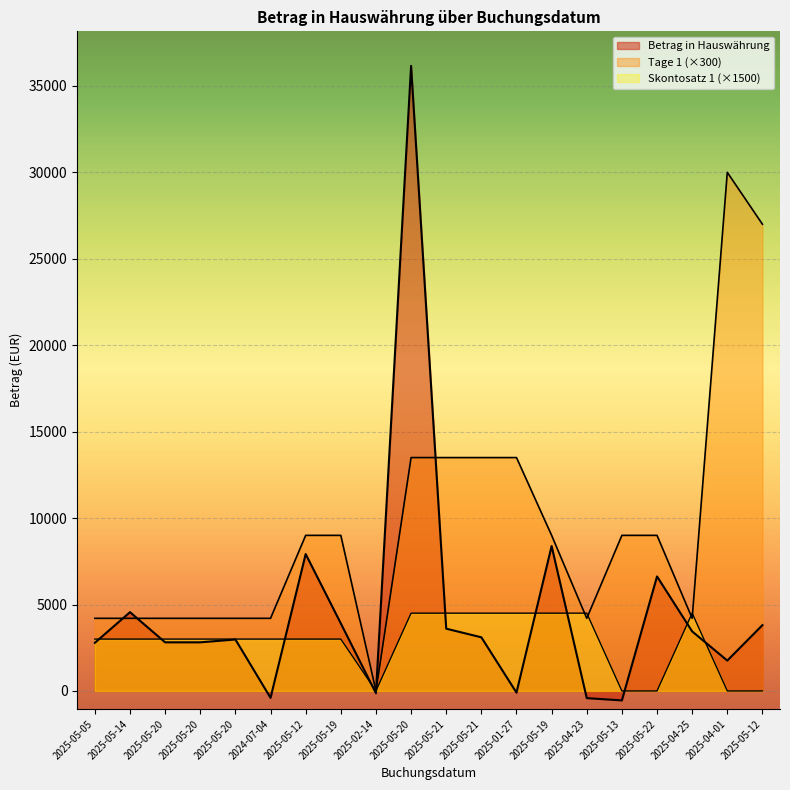

What is the sum of all values?

93039.0